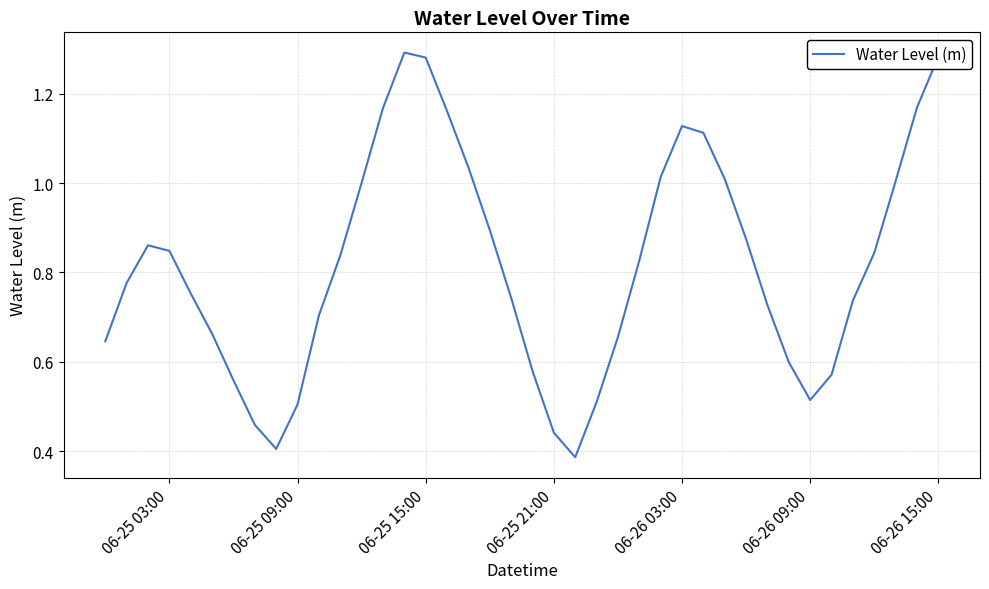

How many lines are shown in the chart?

1